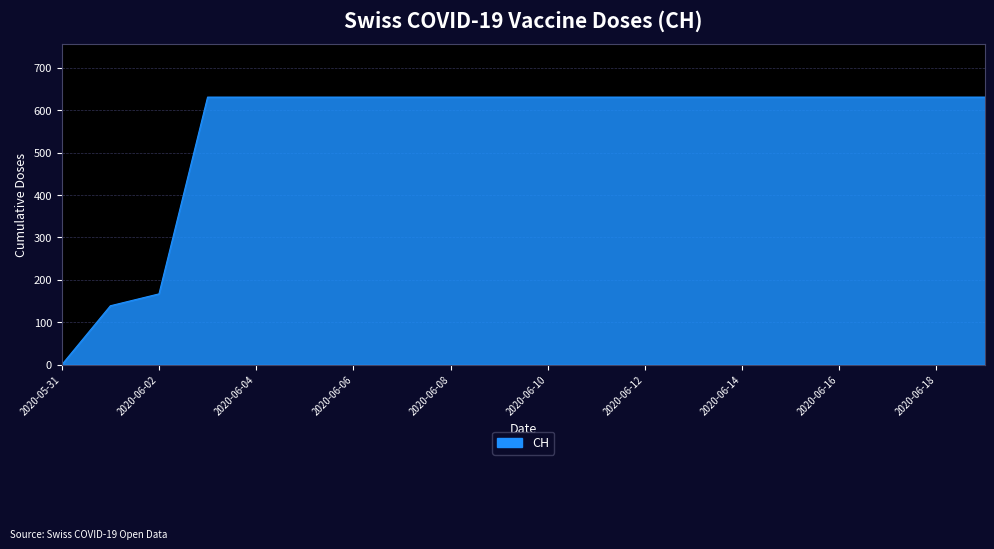

What is the difference between the maximum and minimum values?

631